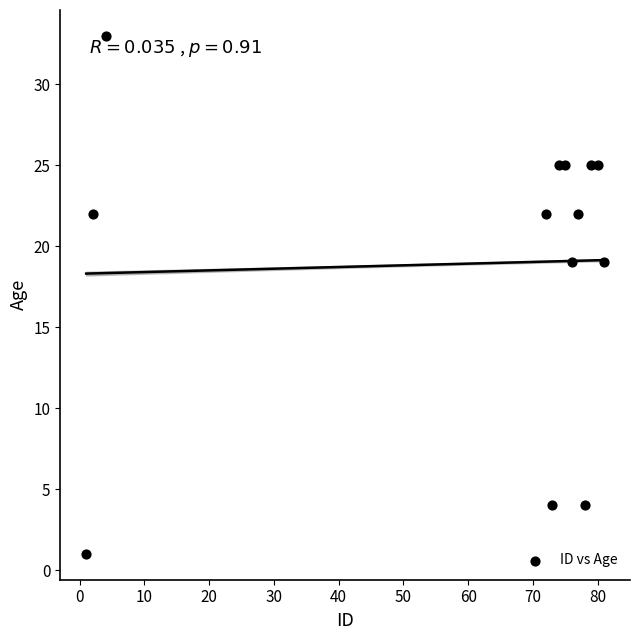

What is the range of Y values (max minus min)?

32